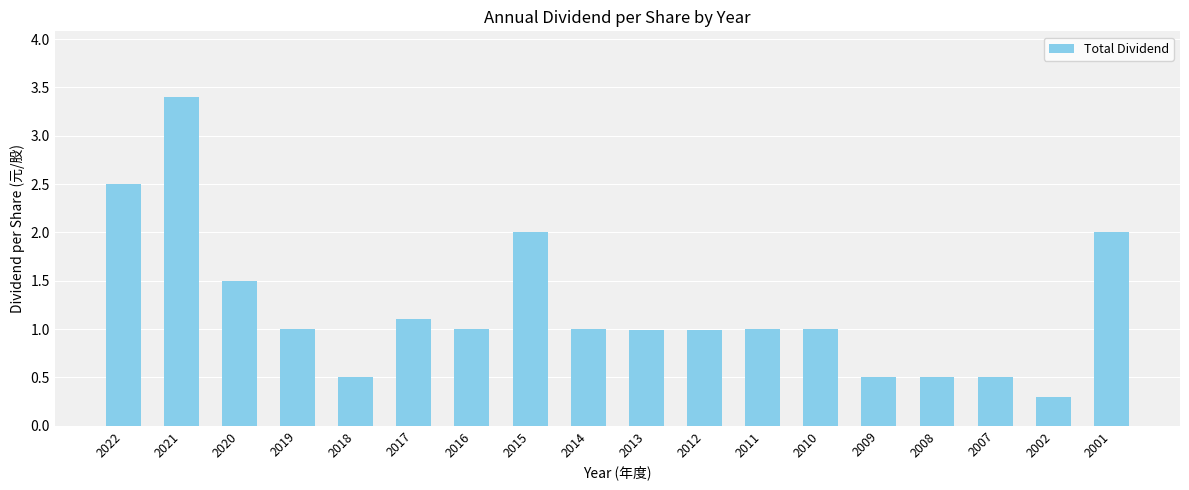

Count the number of data series in this chart.

1